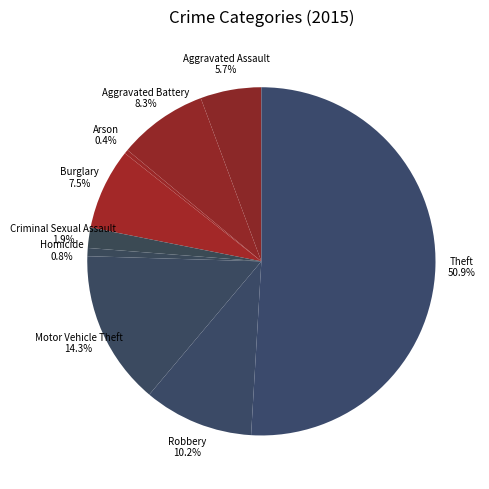

Does Aggravated Assault represent more than half of the total?

No